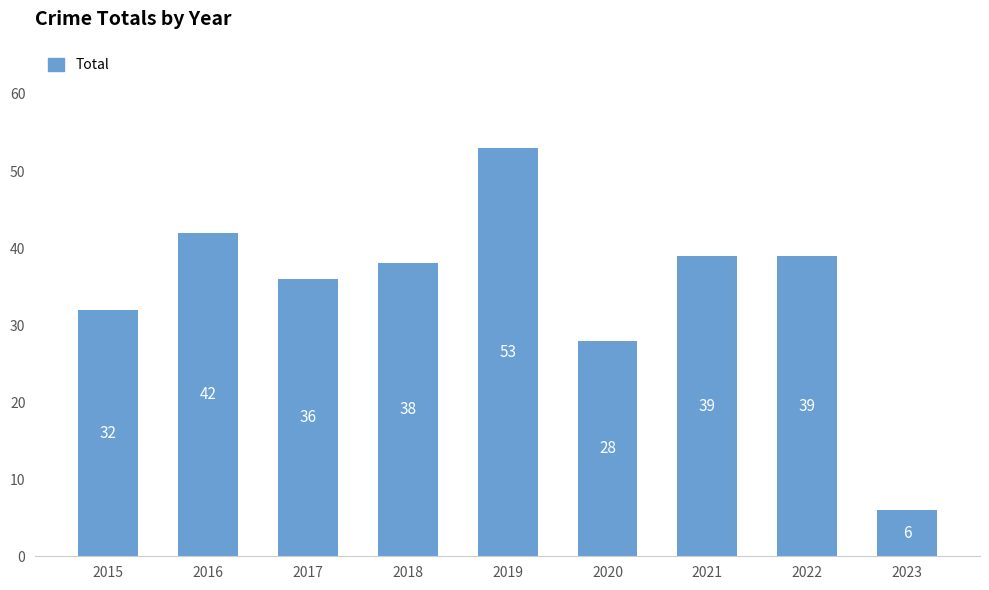

What is the ratio of the value at 2015 to the value at 2016?

0.8